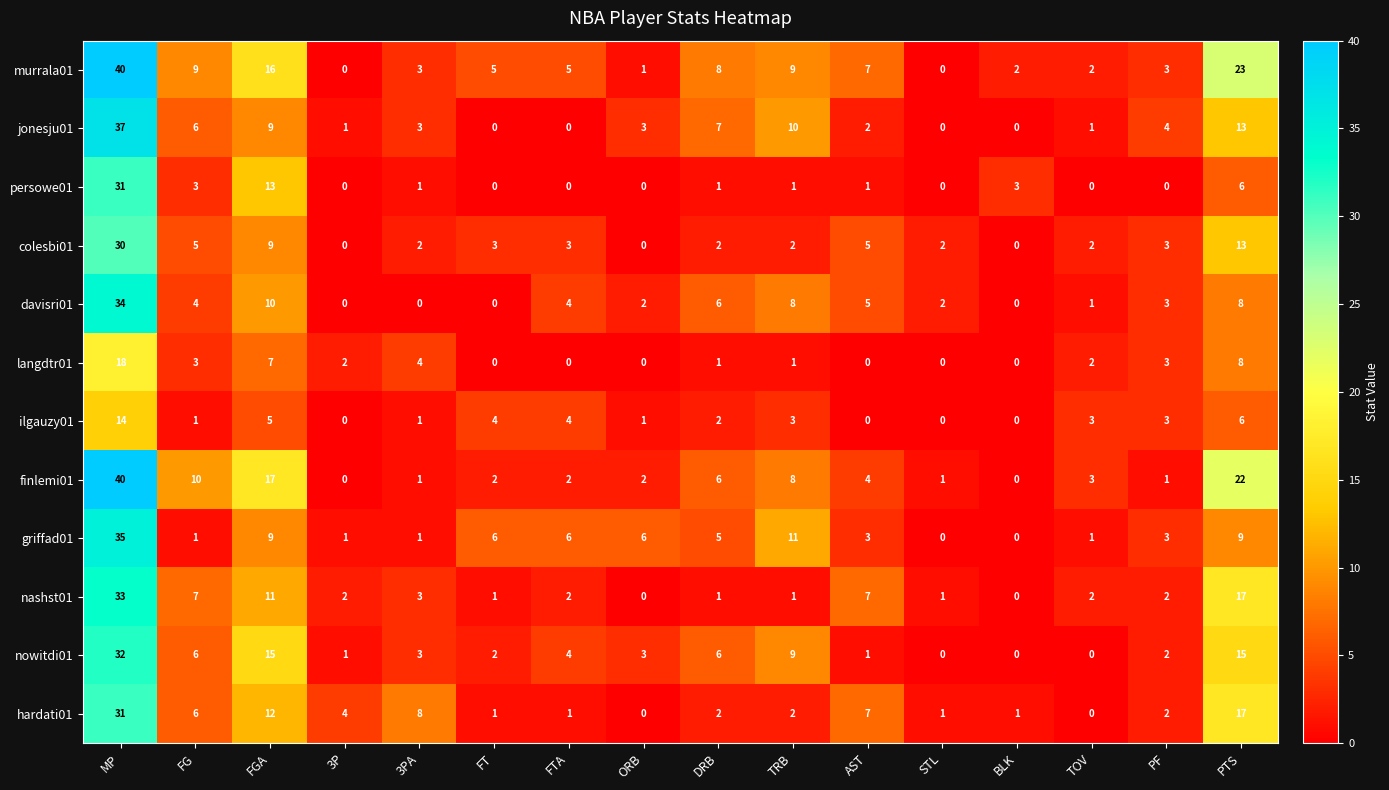

What is the average value of the colesbi01 series?

5